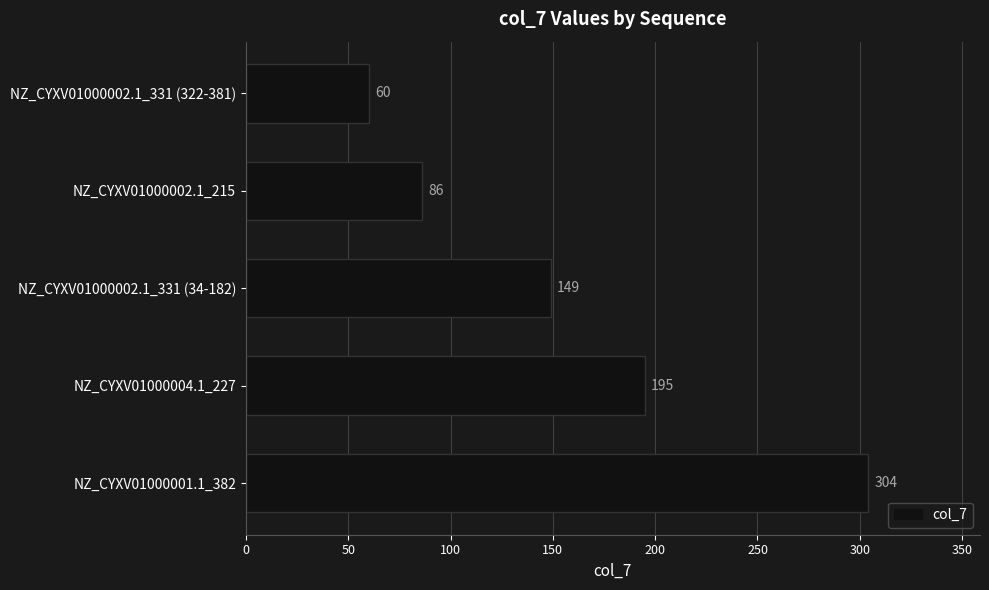

What value does the data have at NZ_CYXV01000002.1_331 (34-182)?

149